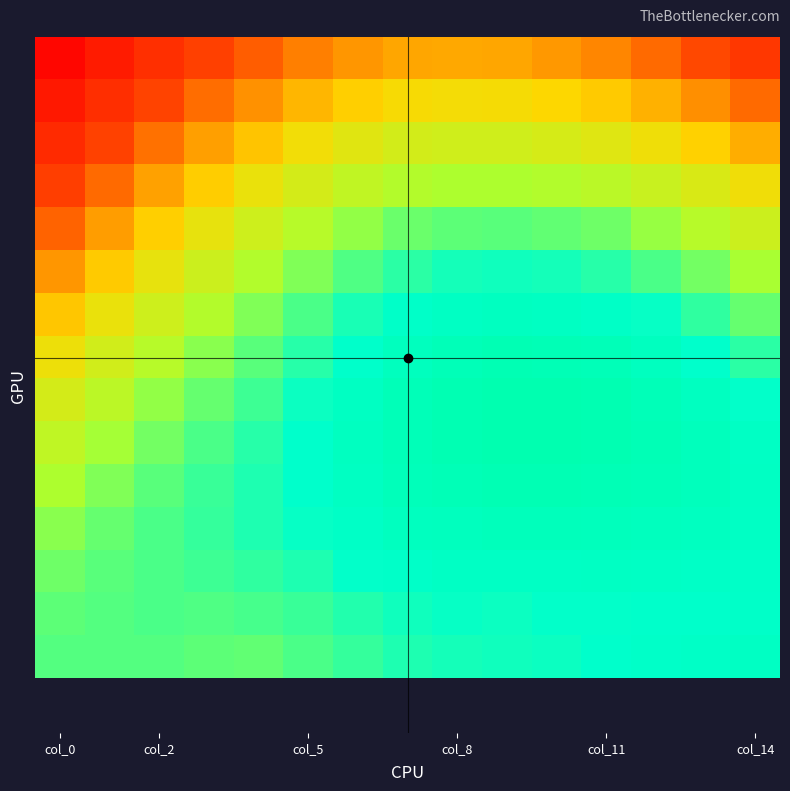

At which category is the sum across all series the highest?

9